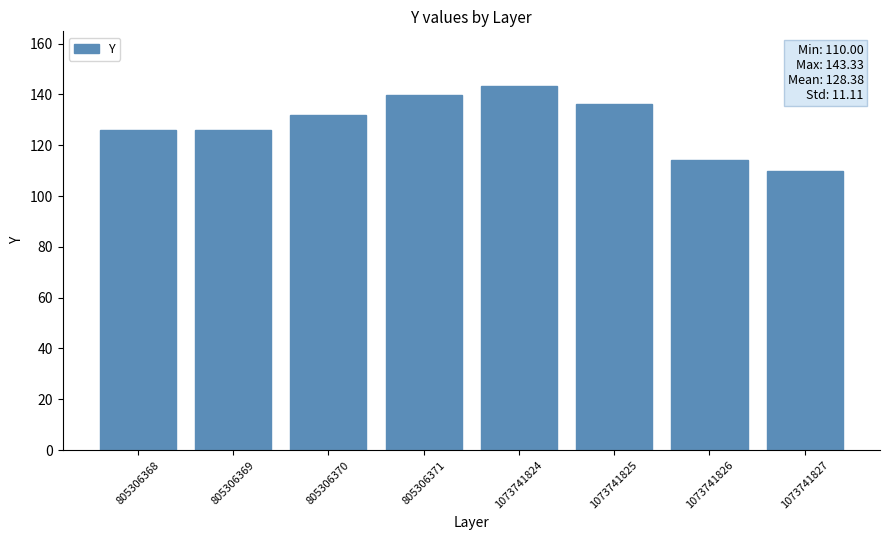

What is the sum of the values at 1073741826 and 805306368?

239.8